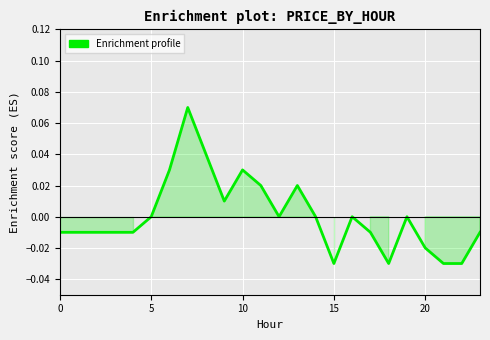

Where is the first local maximum?

7